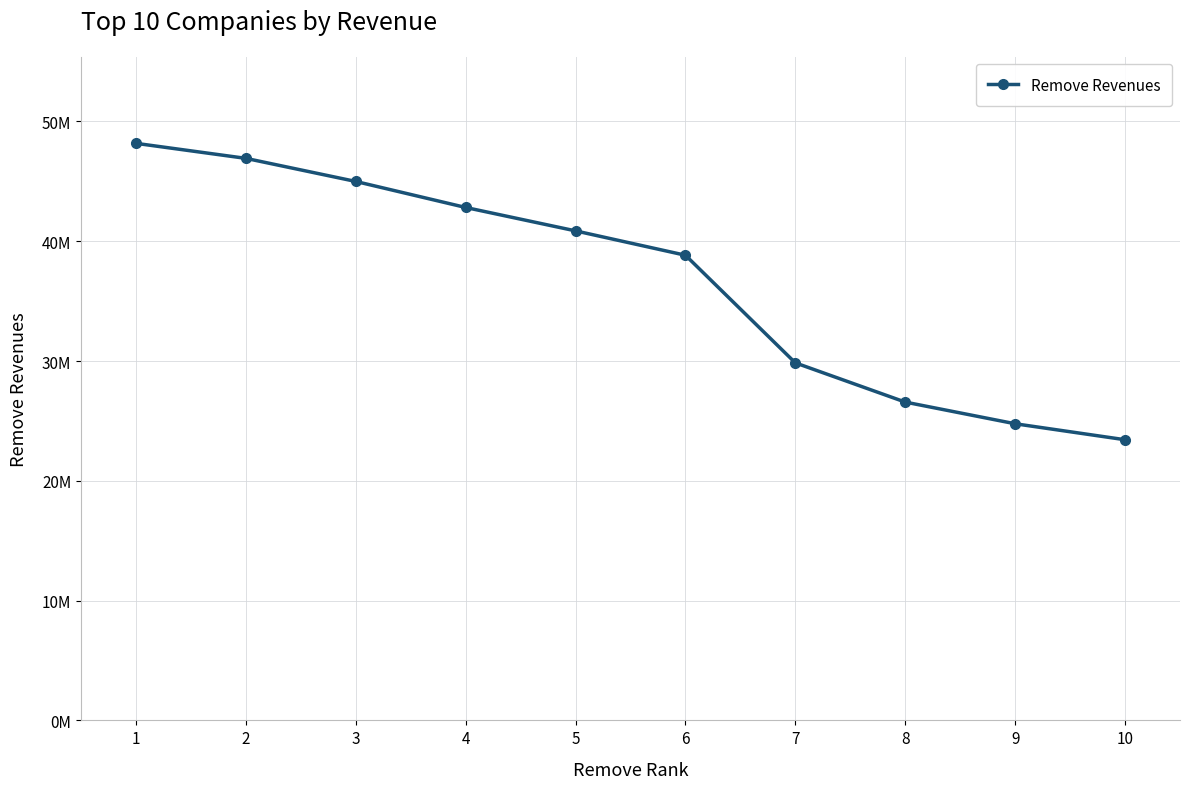

Is this an area chart (filled region under the line)?

No